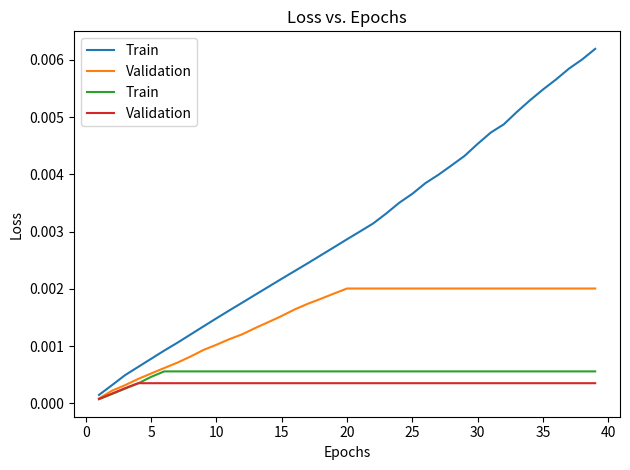

Rank the series by their average value, from lowest to highest.

Validation, Train